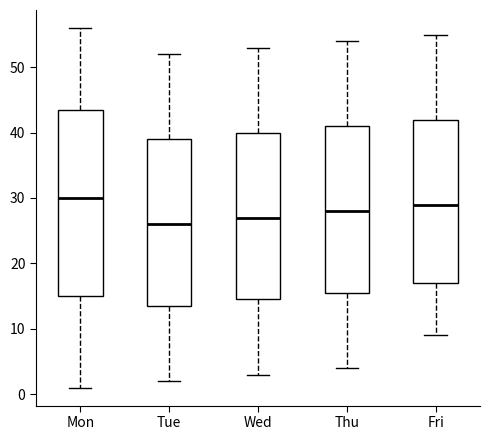

Reading left to right, read every box against the y-axis: the position of its median line, the range the box covers, and the ends of its whiskers. The values are not printed on the chart, so give them approximately, as read against the axis.

Mon: median 30, box 15 to 44, whiskers 1 to 56
Tue: median 26, box 14 to 39, whiskers 2 to 52
Wed: median 27, box 15 to 40, whiskers 3 to 53
Thu: median 28, box 16 to 41, whiskers 4 to 54
Fri: median 29, box 17 to 42, whiskers 9 to 55